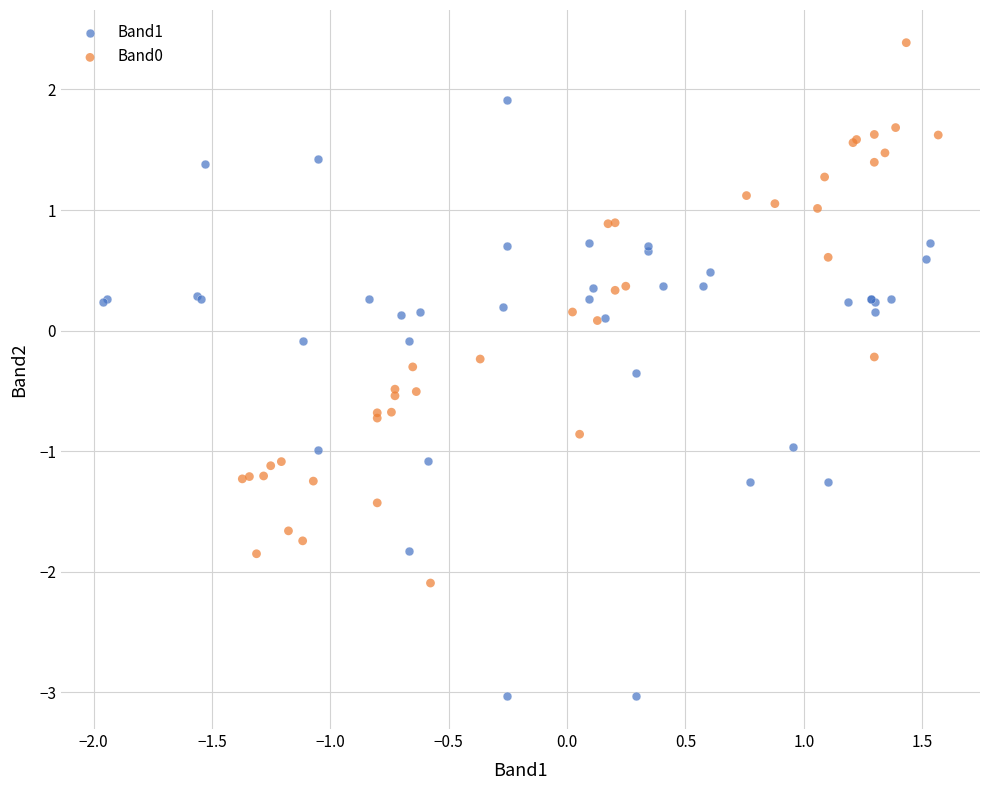

Which series has the largest Y range (max minus min)?

Band1